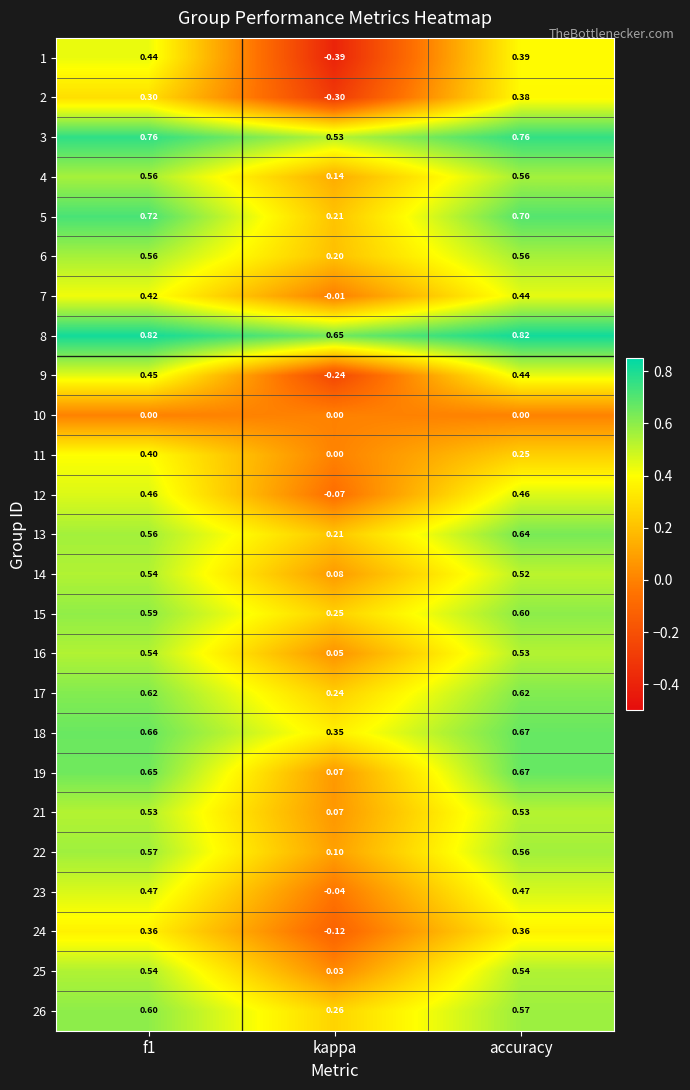

Count the number of data series in this chart.

25